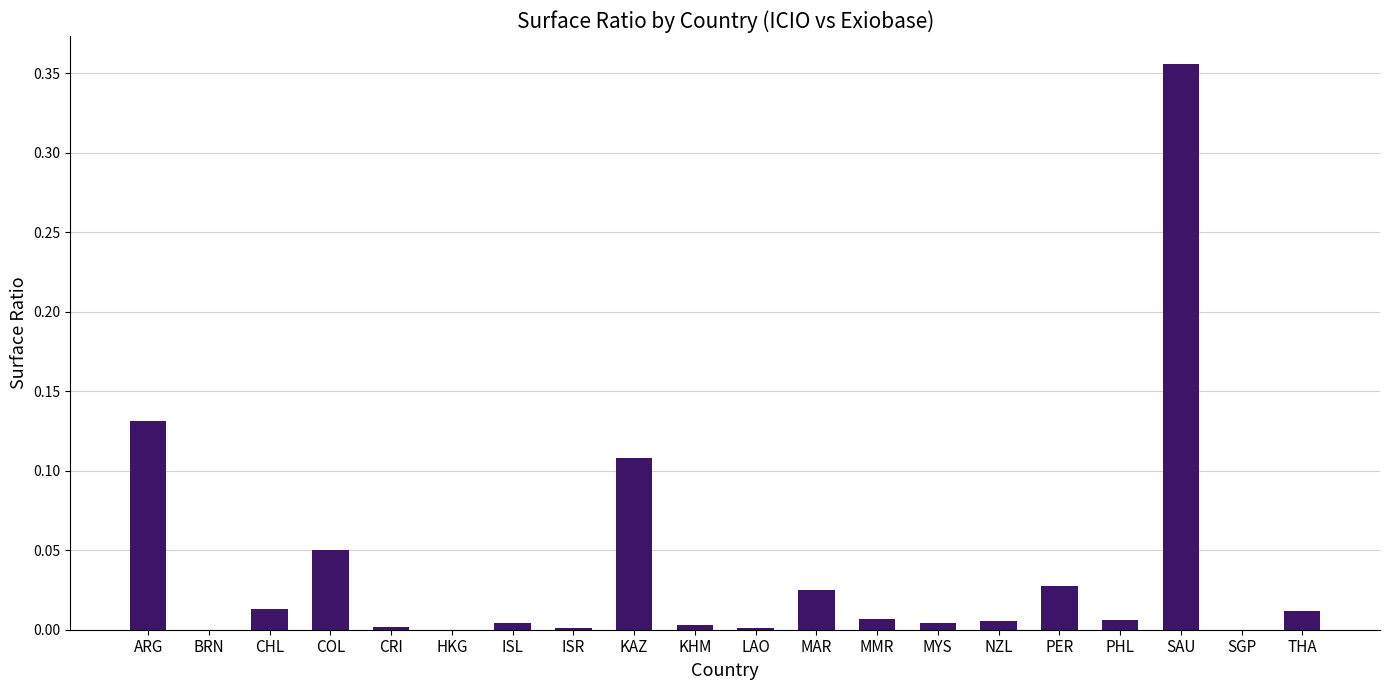

What is the sum of all values?

0.8